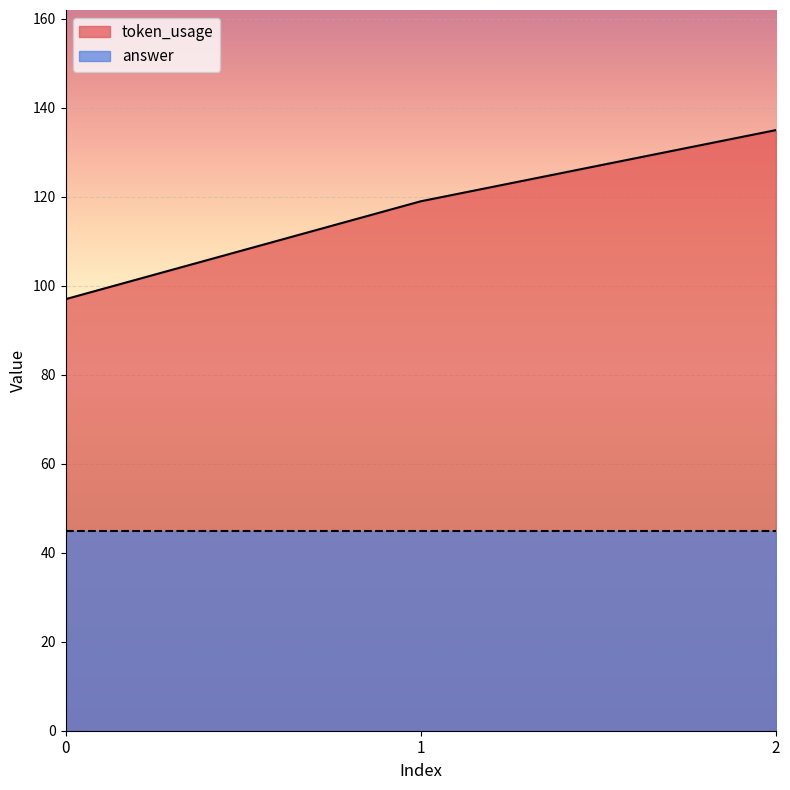

What is the approximate value at 0?

97